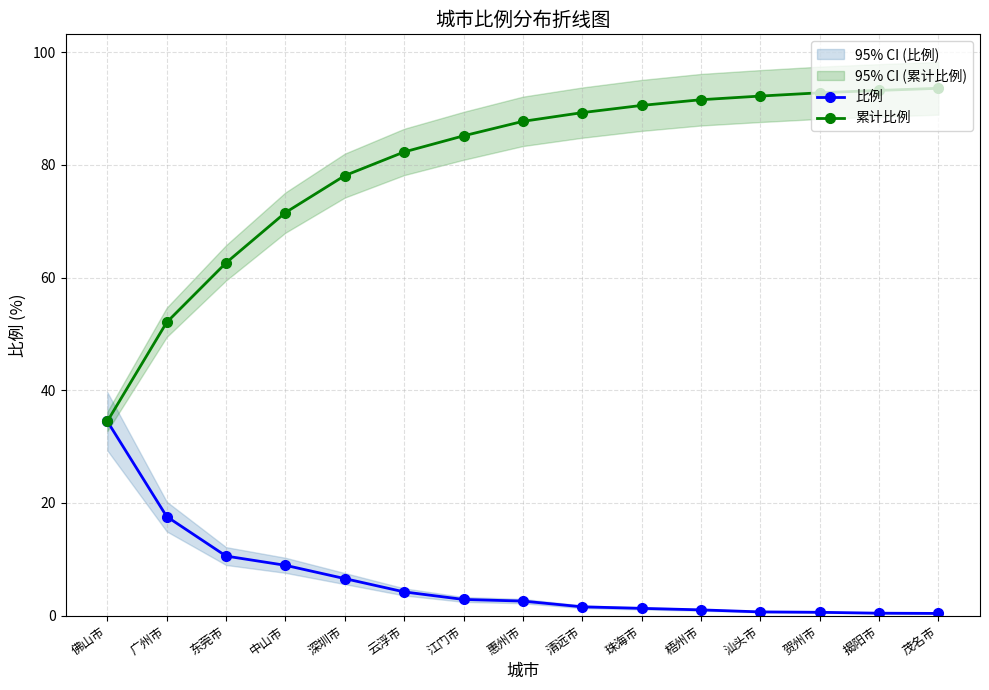

True or false: 累计比例 has more than 2 interior local peaks.

False